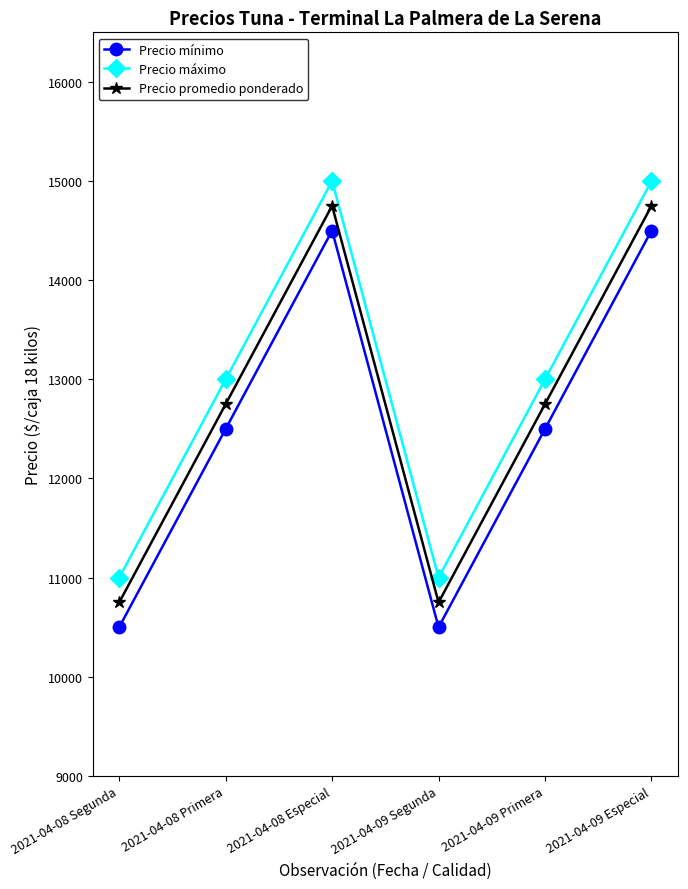

True or false: Precio mínimo and Precio máximo intersect in this chart.

False